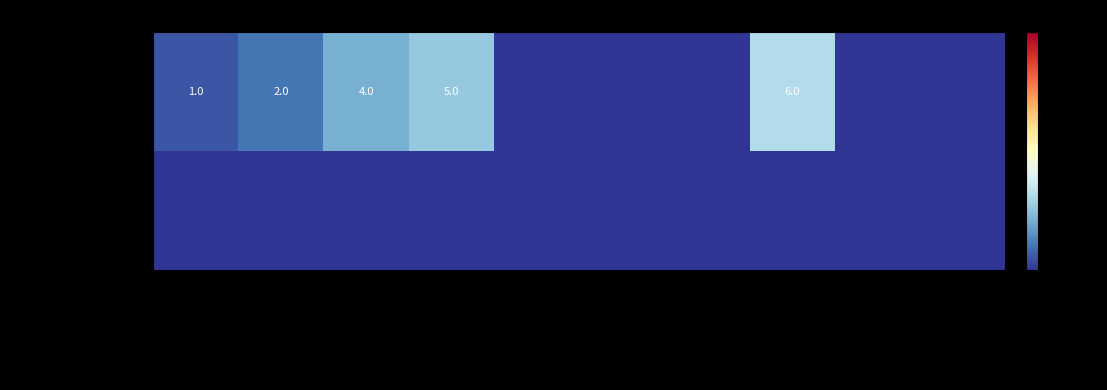

Is it true that Rajasthan Royals equals 8 at KK Nair?

False